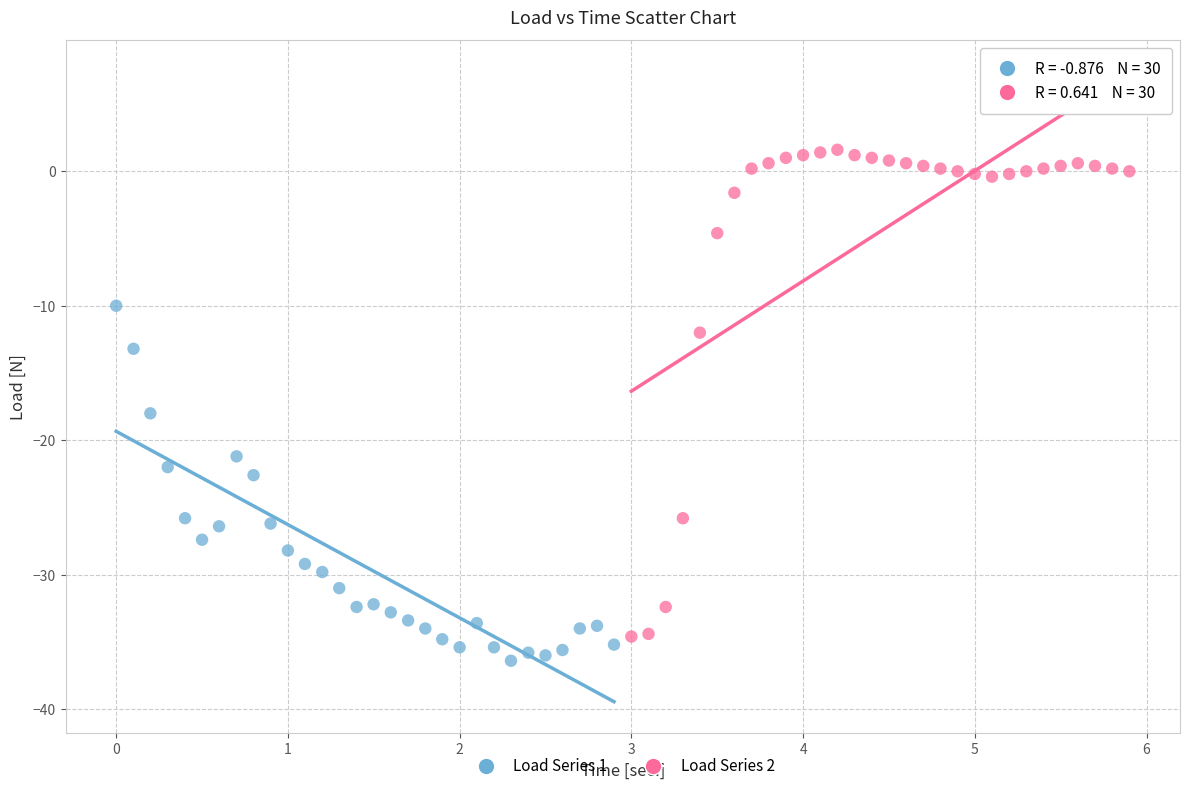

What are all the series names shown in the legend?

Load Series 1, Load Series 2